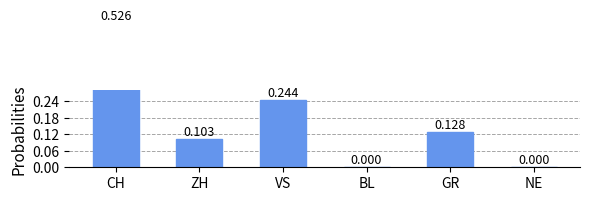

Count the values in the range 0 to 1.

6